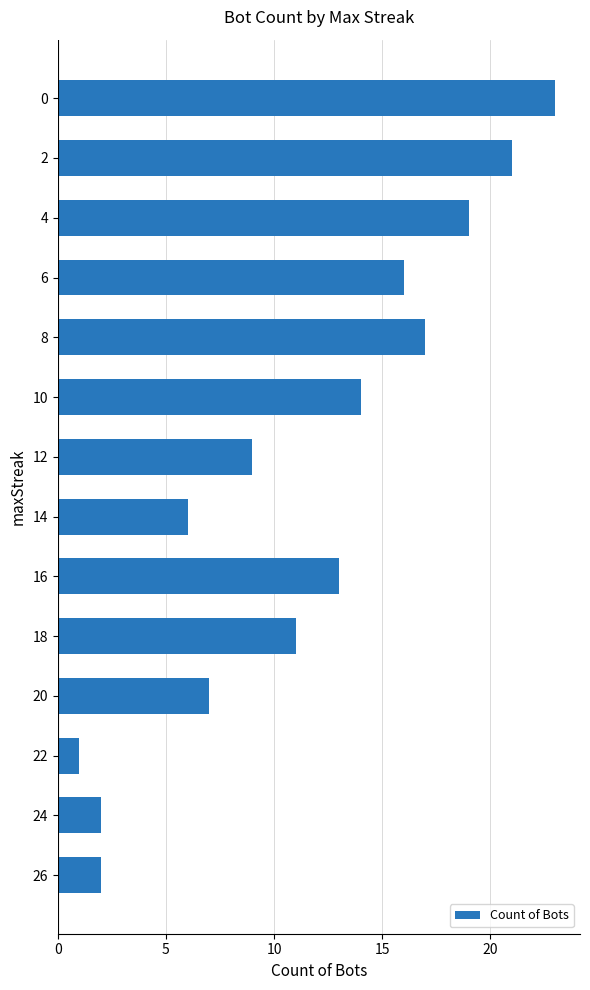

True or false: the data shows 36 at 12.

False